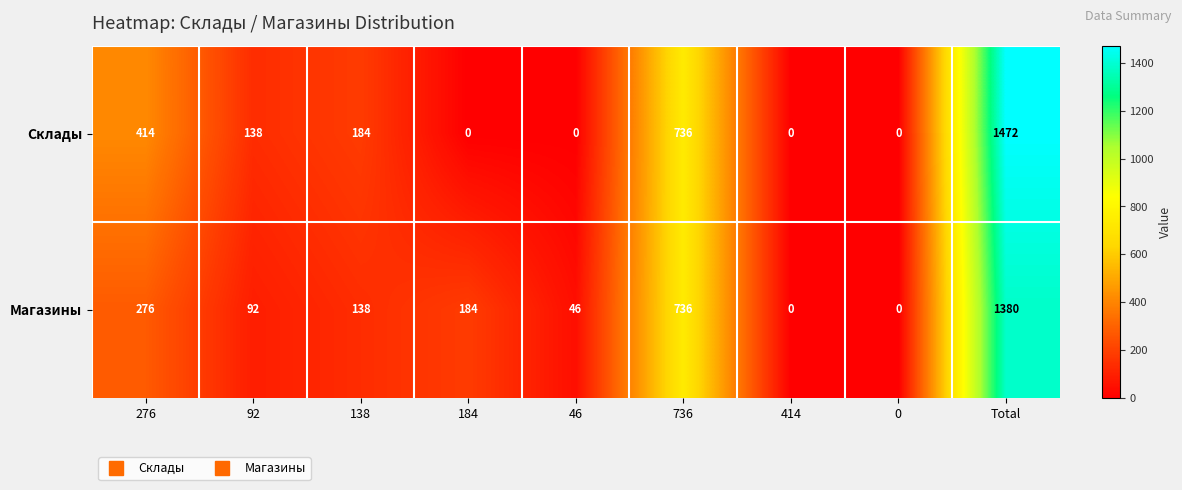

Which series has the widest spread of values?

Склады